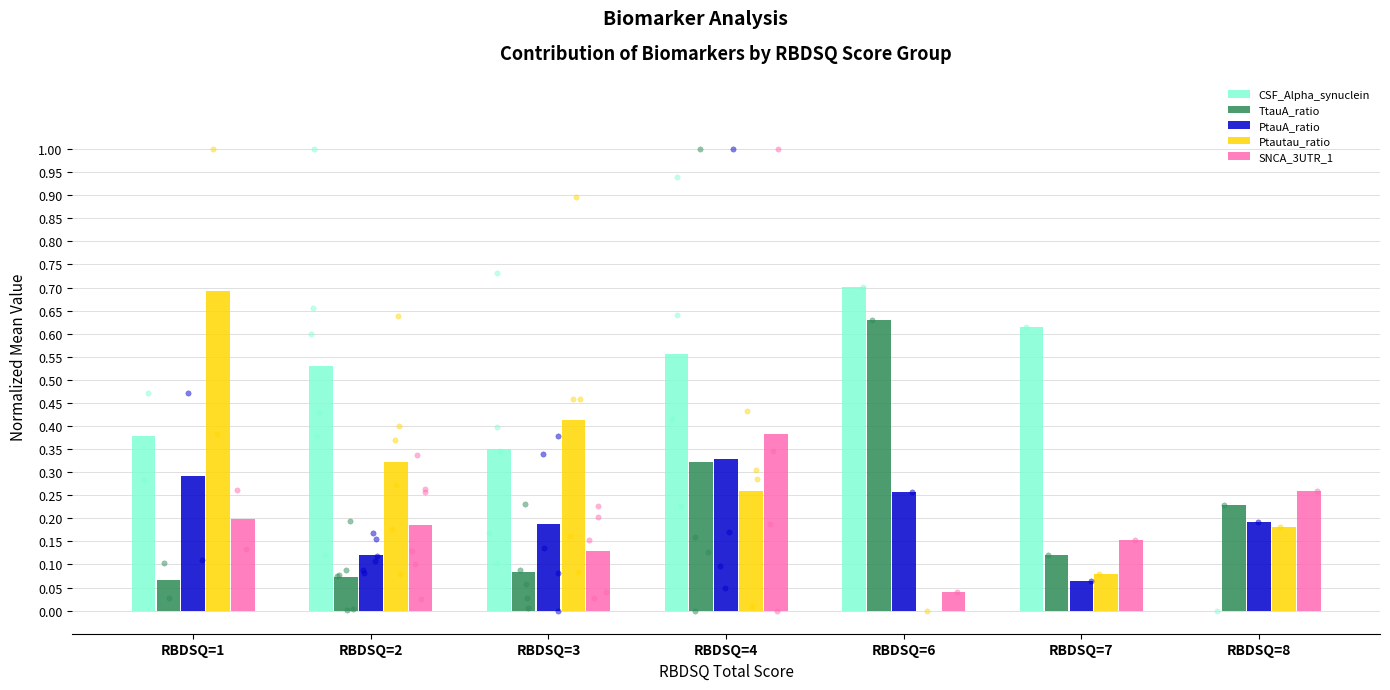

What is the total value across all series at RBDSQ=3?

1.2